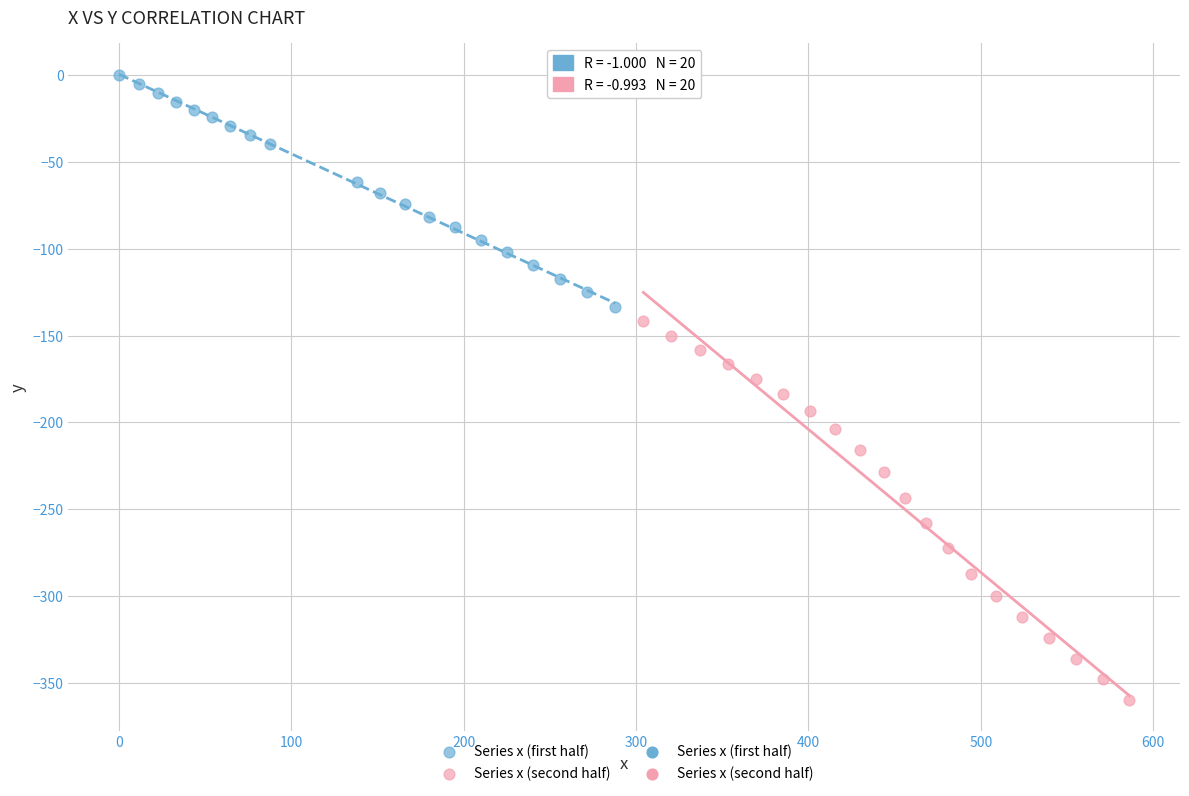

Which series contains the lowest Y value?

Series x (second half)